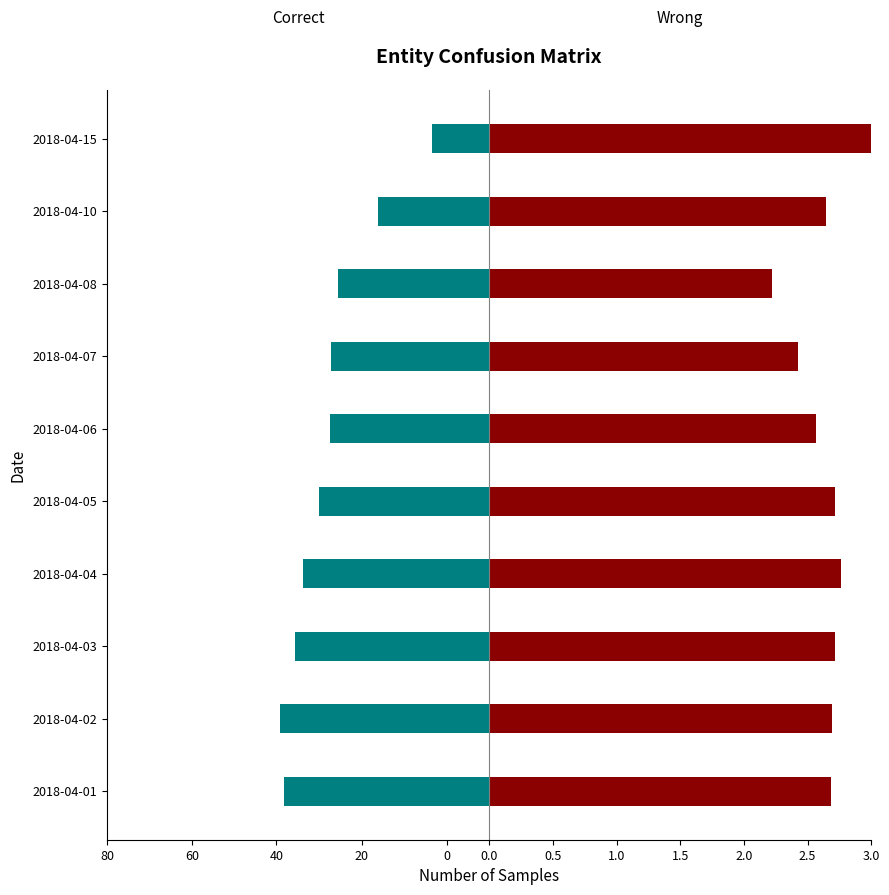

Which series has the largest range (max minus min)?

Correct